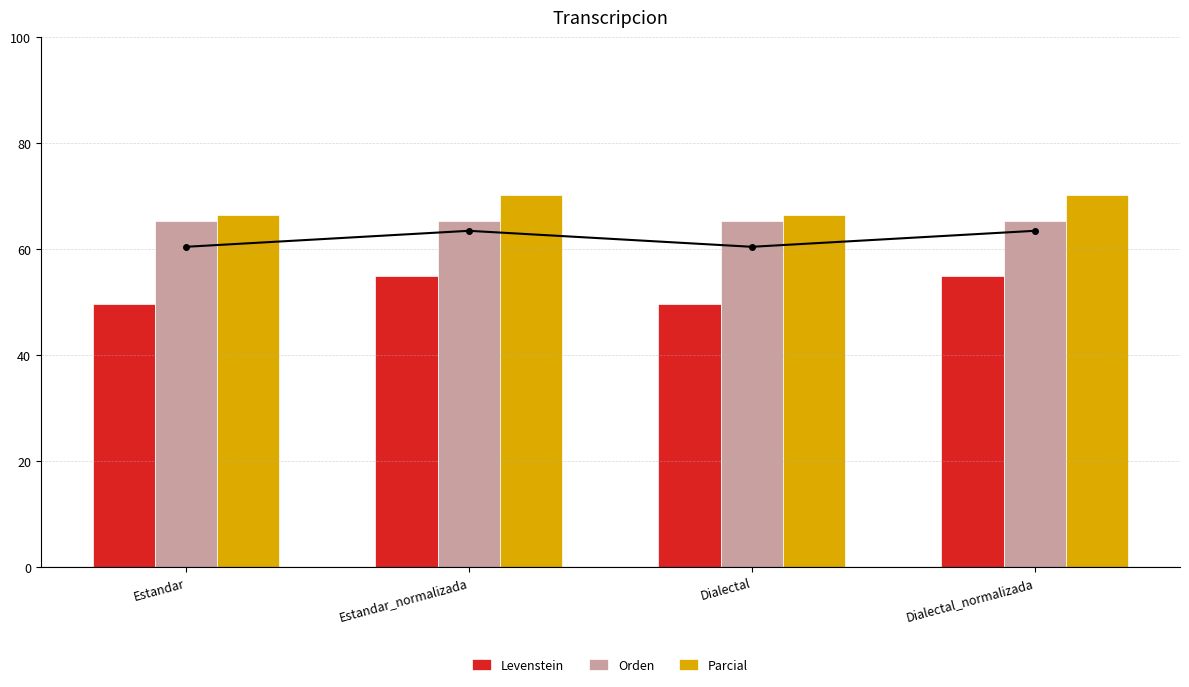

What position from the left is Dialectal_normalizada?

4